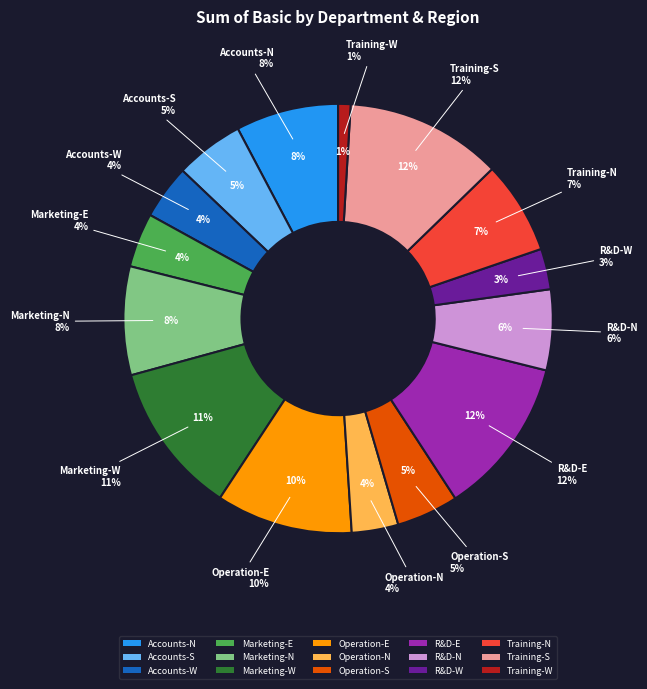

Rank the categories by value from lowest to highest.

Training-W, R&D-W, Operation-N, Accounts-W, Marketing-E, Operation-S, Accounts-S, R&D-N, Training-N, Accounts-N, Marketing-N, Operation-E, Marketing-W, Training-S, R&D-E